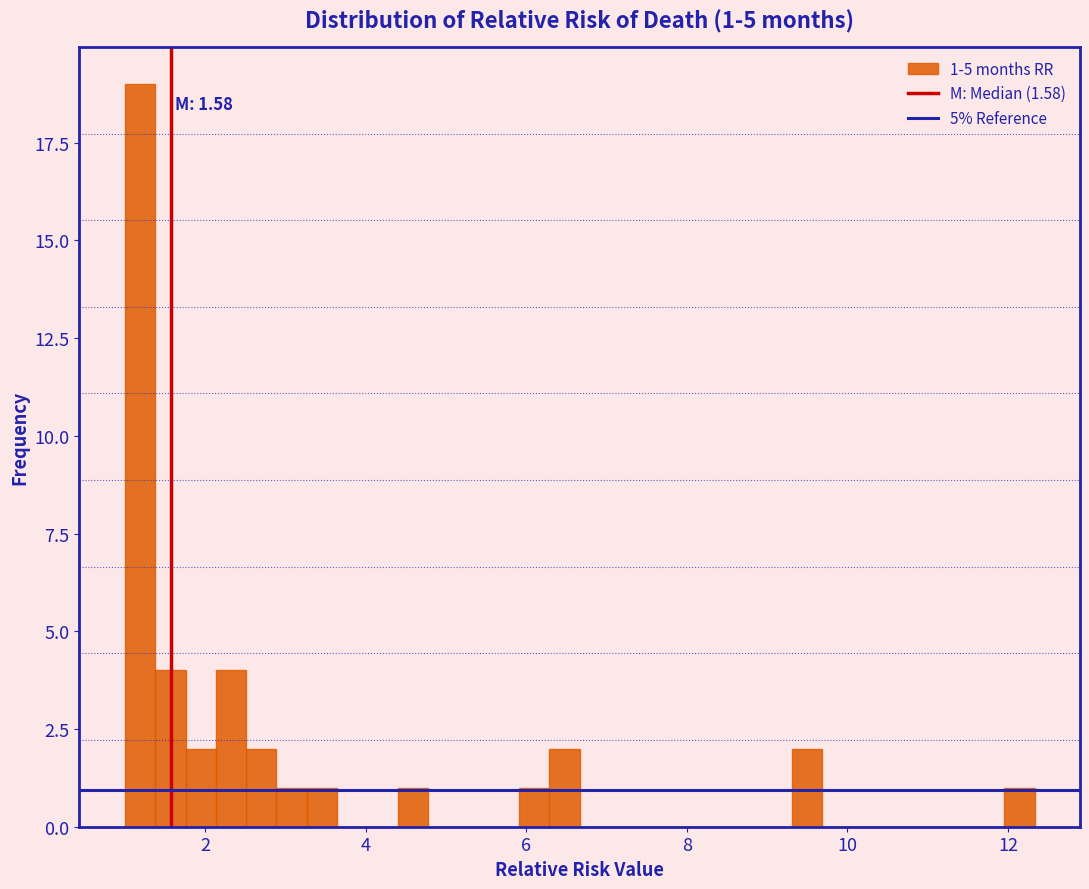

Around what value on the x-axis is the tallest bar? Give the approximate position of its centre, as read against the axis.

1.2